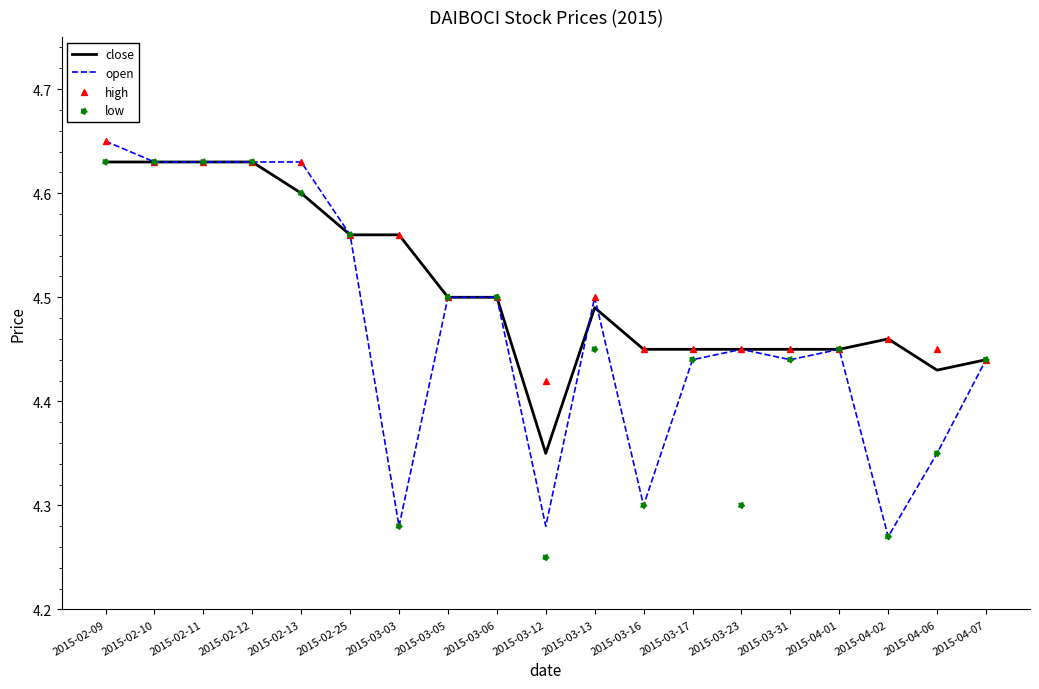

At how many categories does at least one series exceed 4?

19